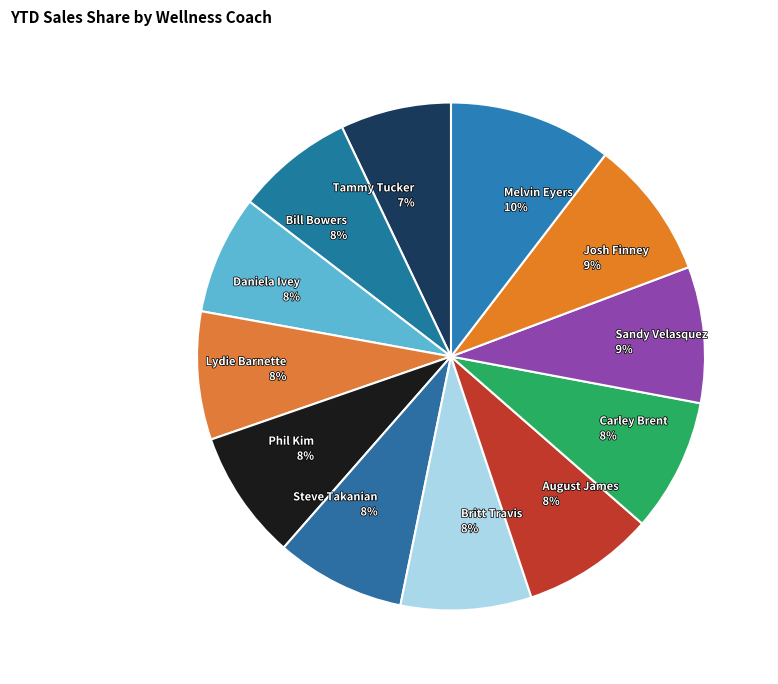

Between Daniela Ivey 8% and Sandy Velasquez 9%, which is larger?

Sandy Velasquez 9%